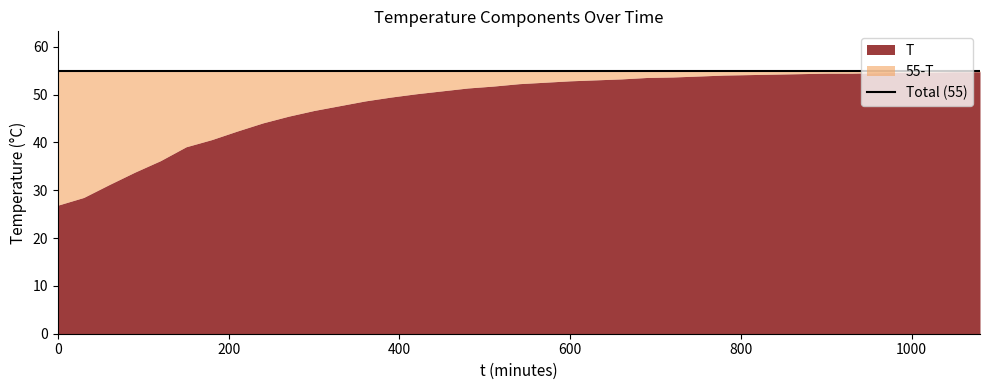

At which label is T closest to 40?

180